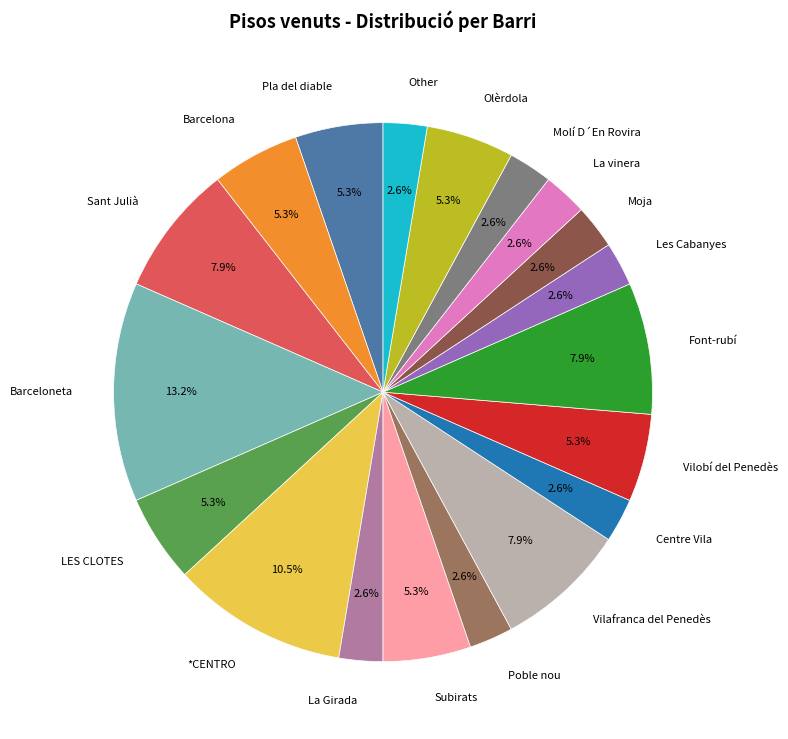

How many segments does this pie chart have?

19